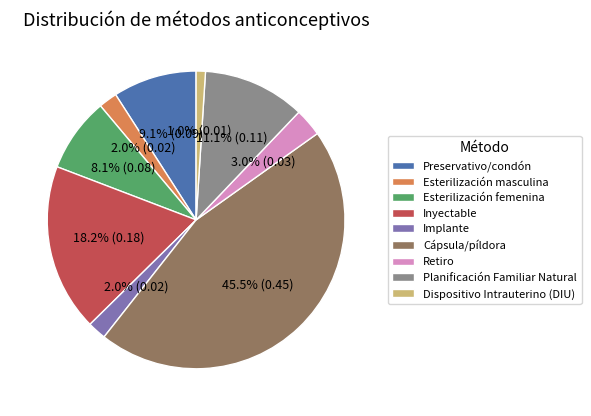

Does Esterilización masculina account for over 50% of the chart?

No